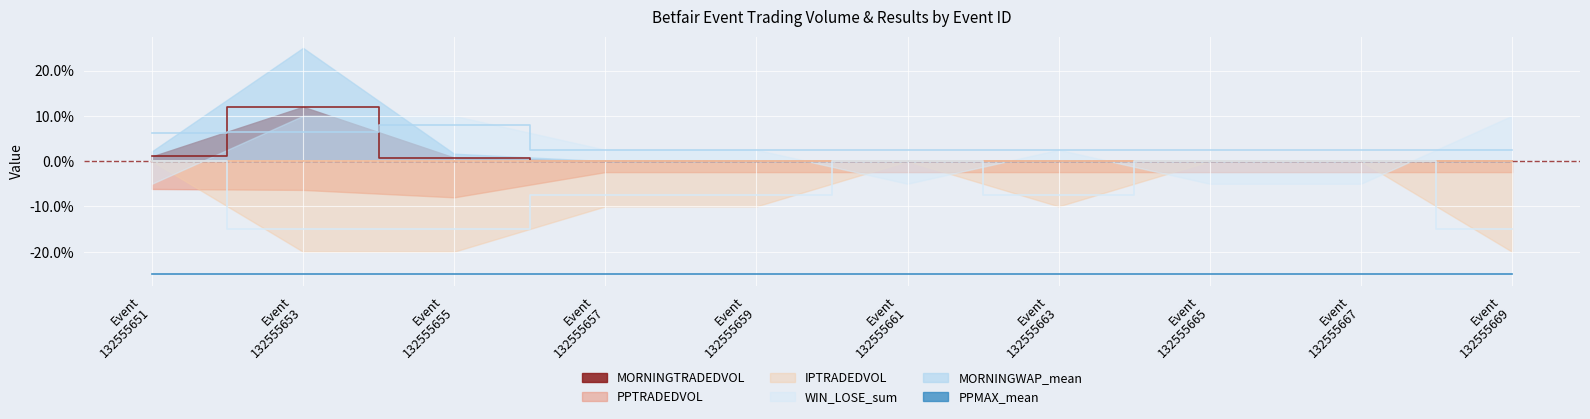

True or false: MORNINGTRADEDVOL has more than 1 points higher than both neighbors.

False